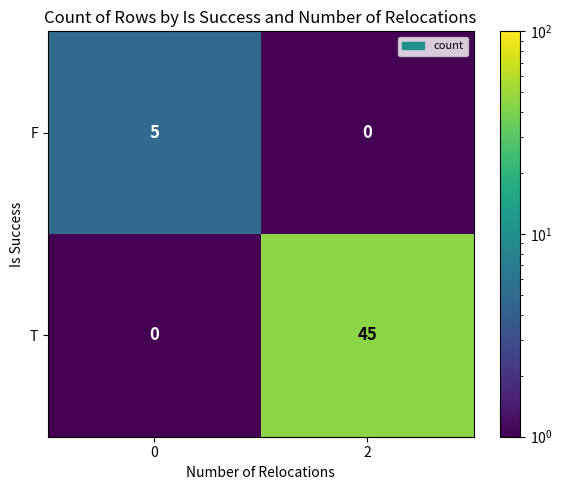

Rank the series by their average value, from highest to lowest.

T, F